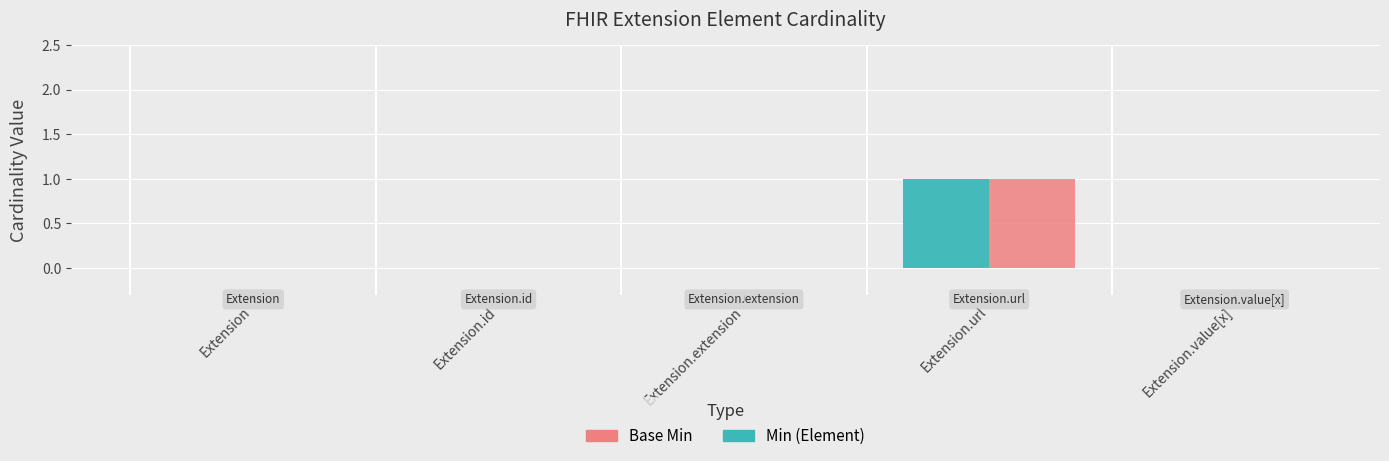

Reading left to right, what are all the values shown in this chart?

Min: 0	0	0	1	0
Base Min: 0	0	0	1	0